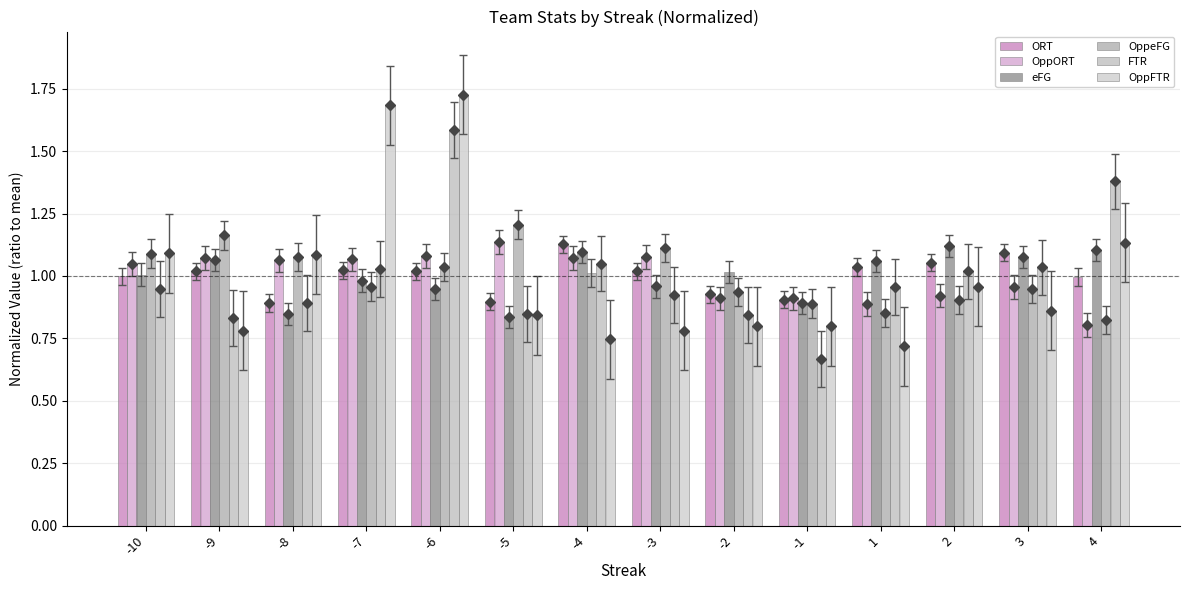

Between -9 and 4, which series saw the biggest shift?

FTR